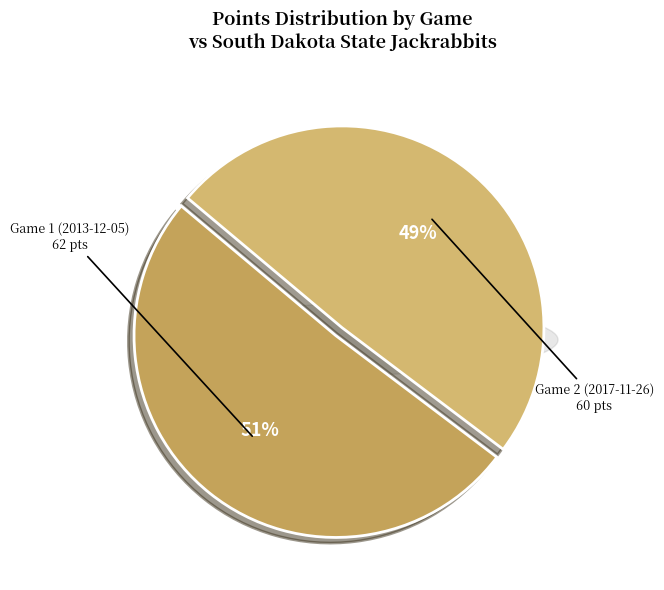

What percentage is the Game 2 (2017-11-26) slice, to the nearest percent?

49%